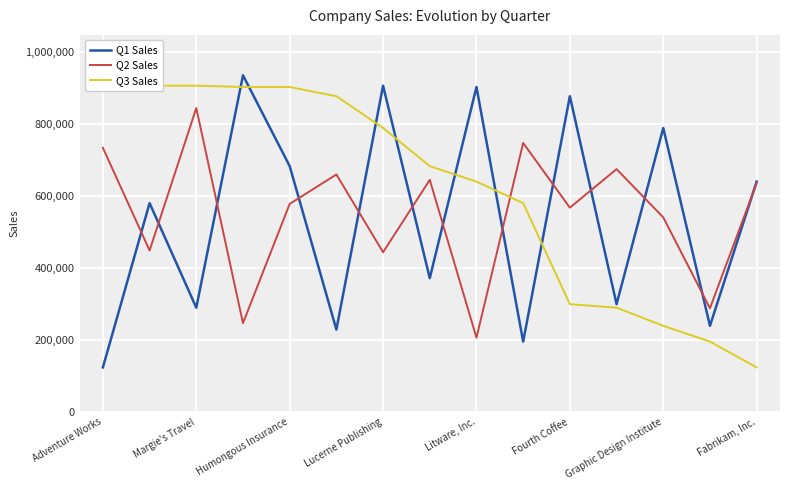

List the series in order of their peak value, lowest first.

Q2 Sales, Q1 Sales, Q3 Sales